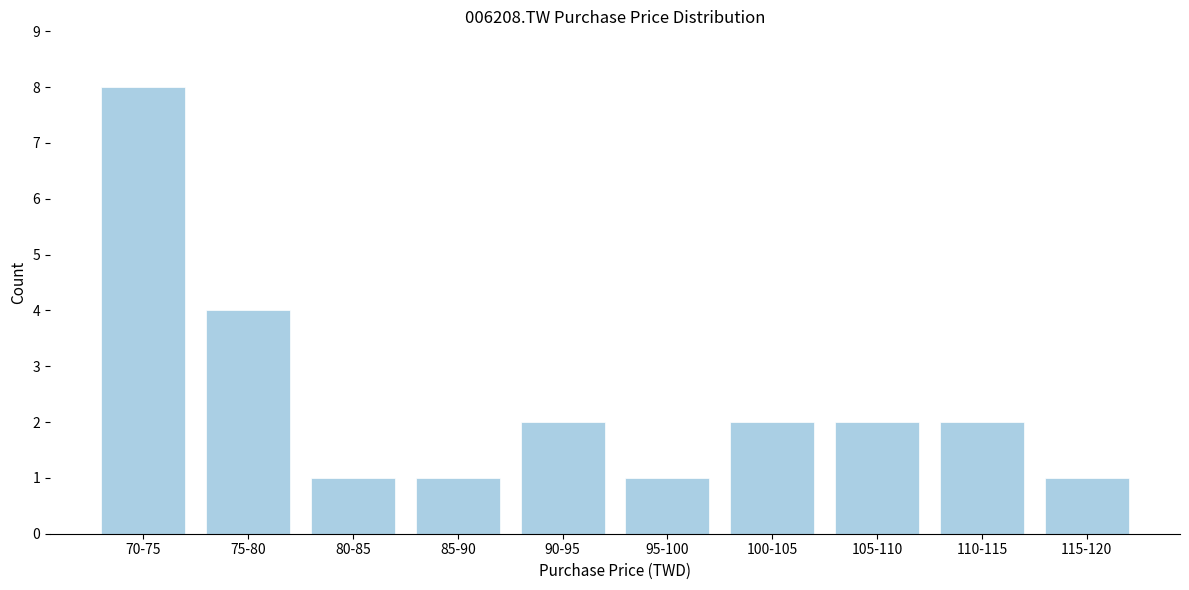

Reading right to left, list all the values displayed in this chart.

115-120=1	110-115=2	105-110=2	100-105=2	95-100=1	90-95=2	85-90=1	80-85=1	75-80=4	70-75=8